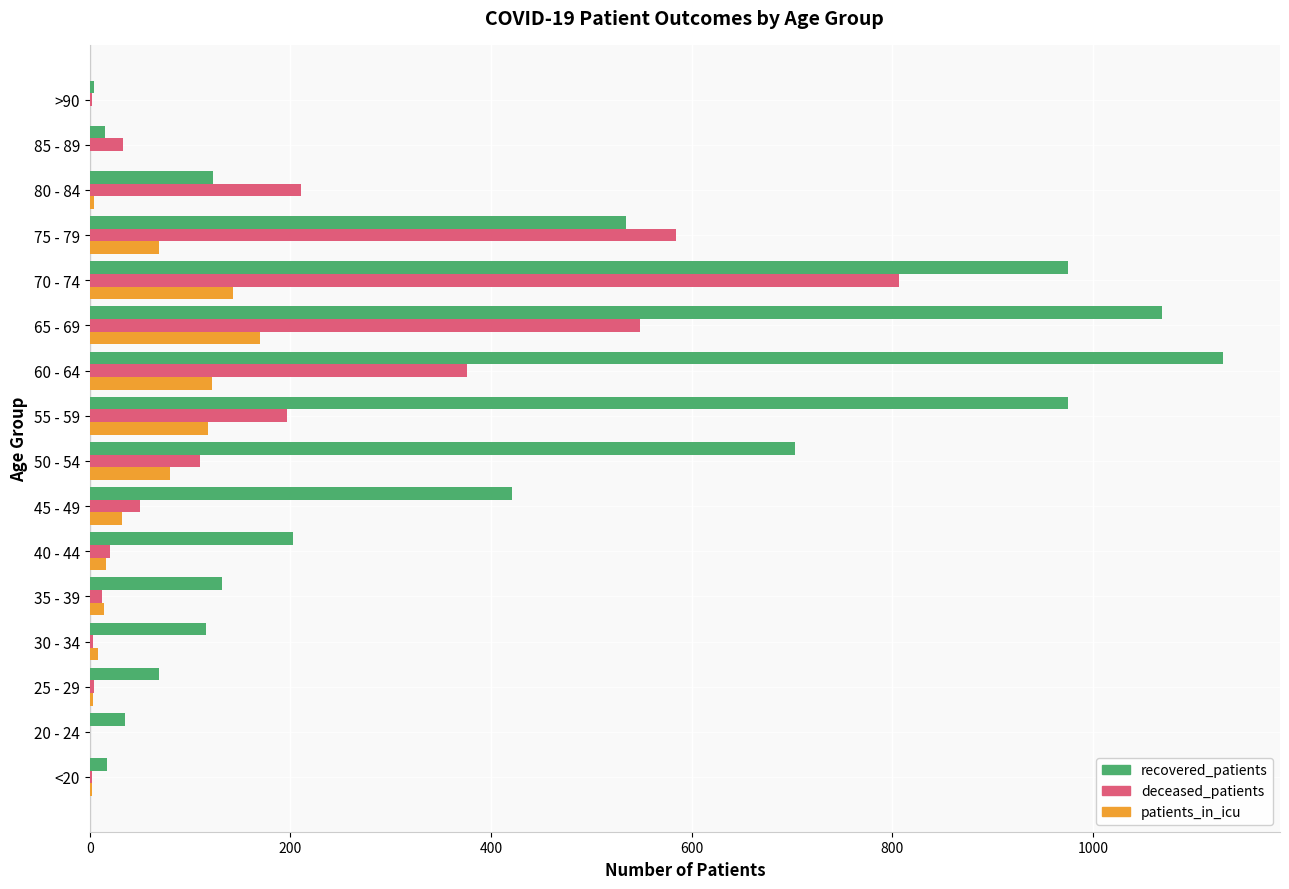

Where is deceased_patients nearest to the value 403?

60 - 64